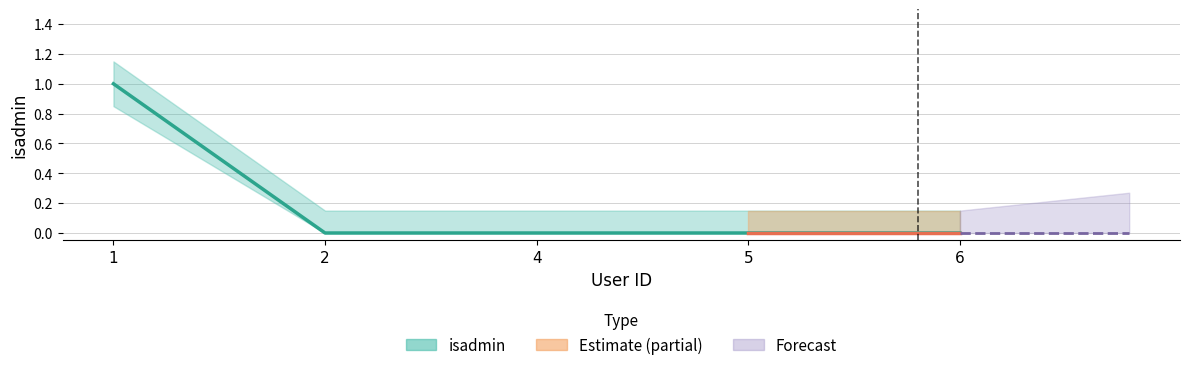

What is the sum of all values?

1